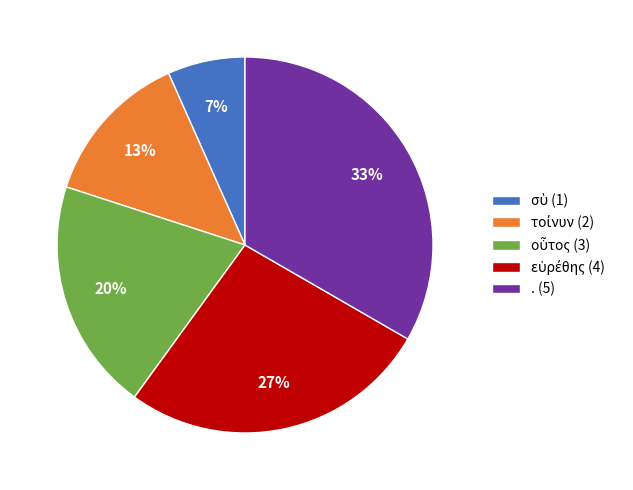

To the nearest percent, what portion does . represent?

33%